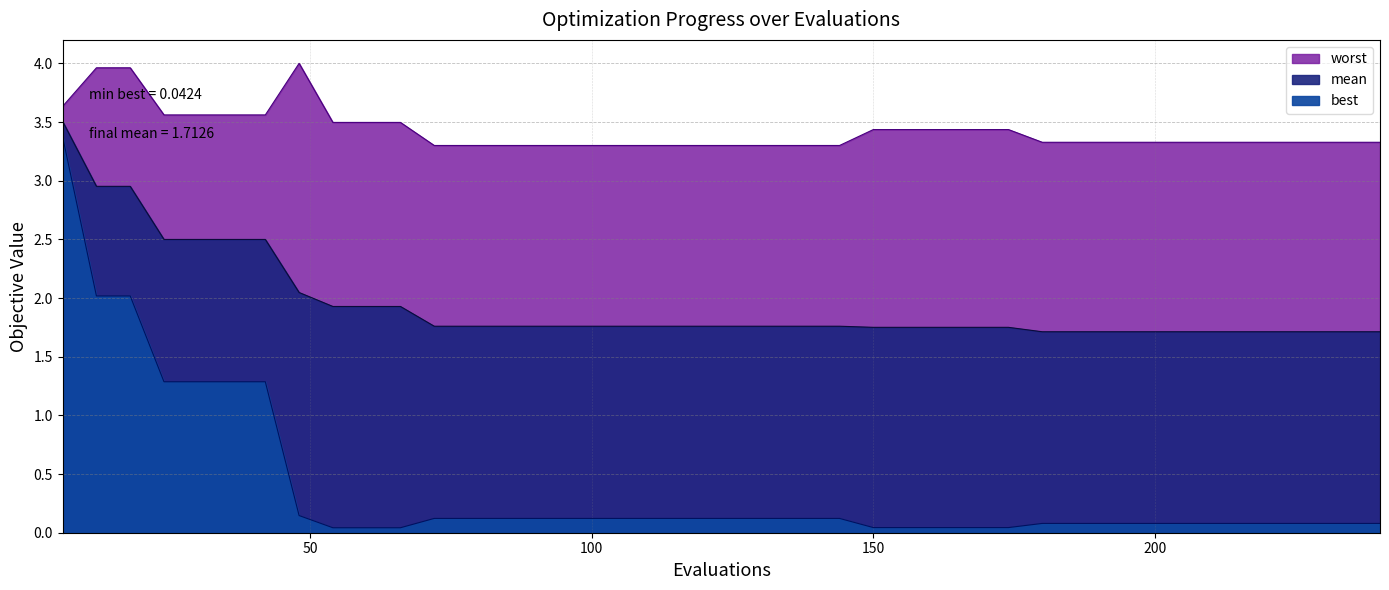

What is the value of the worst point at the 18th from the left?

3.3